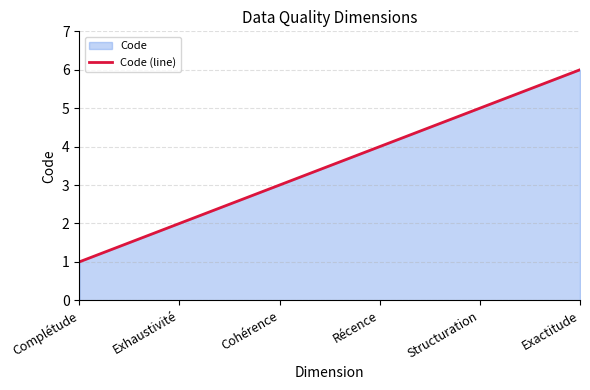

The chart shows a value of 4 at Exactitude. True or false?

False